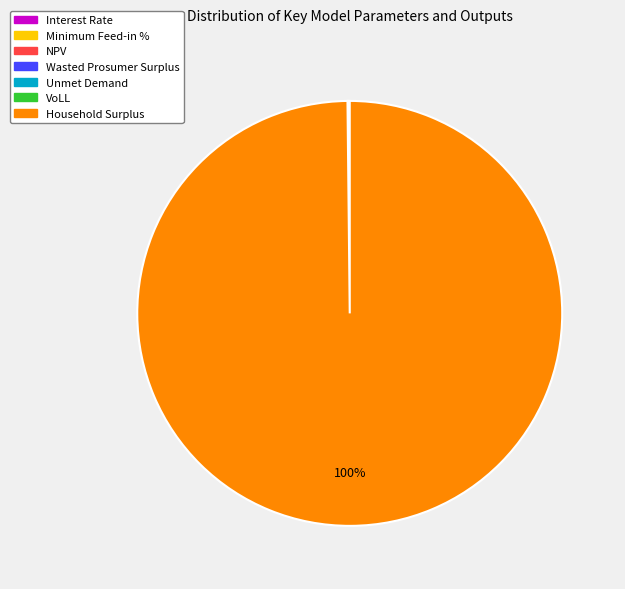

What is the largest slice in the pie chart?

Household Surplus